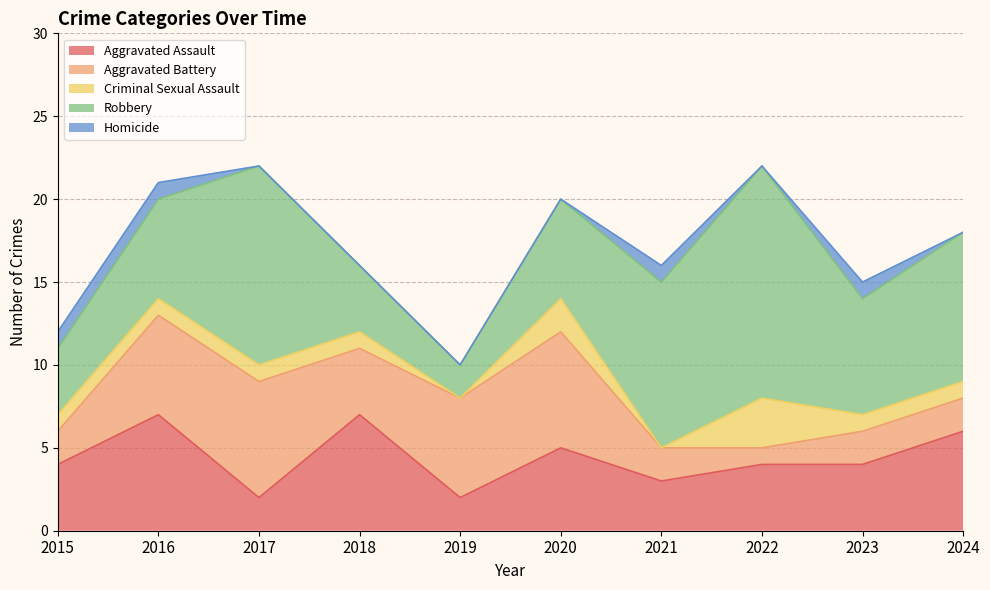

Where is Robbery nearest to the value 8?

2023